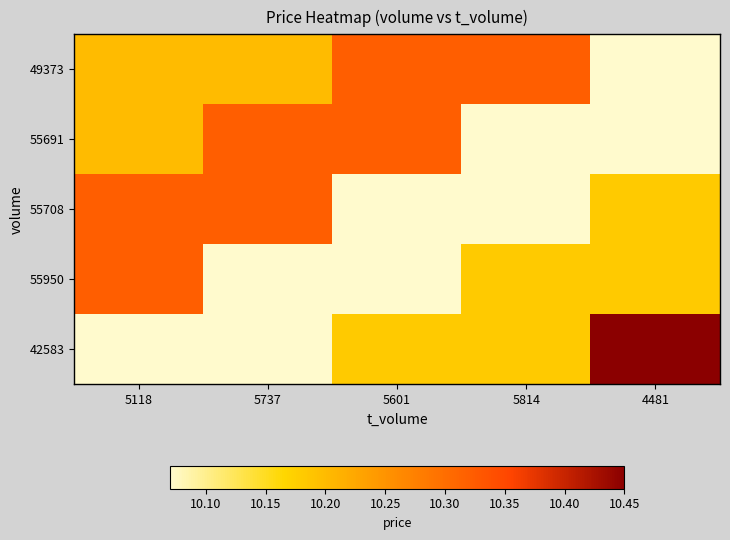

Which series has the largest range (max minus min)?

42583